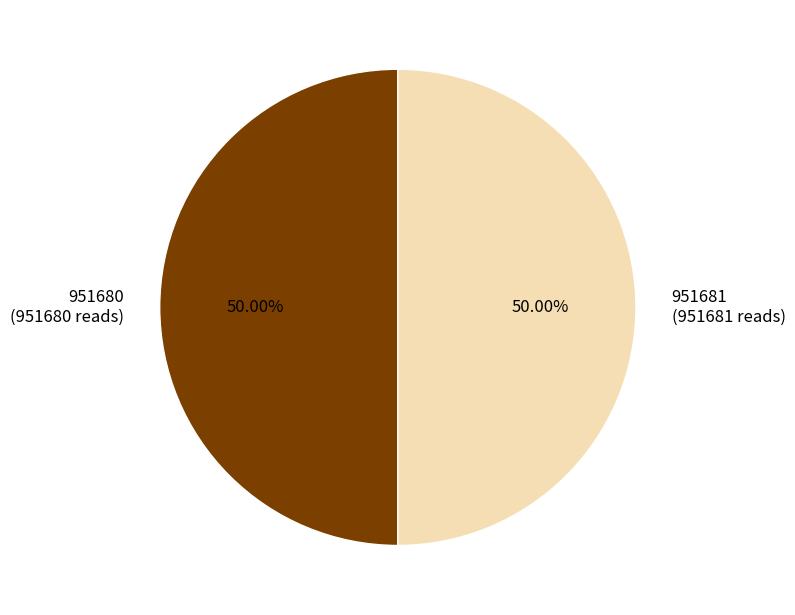

Approximately how many times larger is the value at 951681 (951681 reads) compared to 951680 (951680 reads)?

1.0